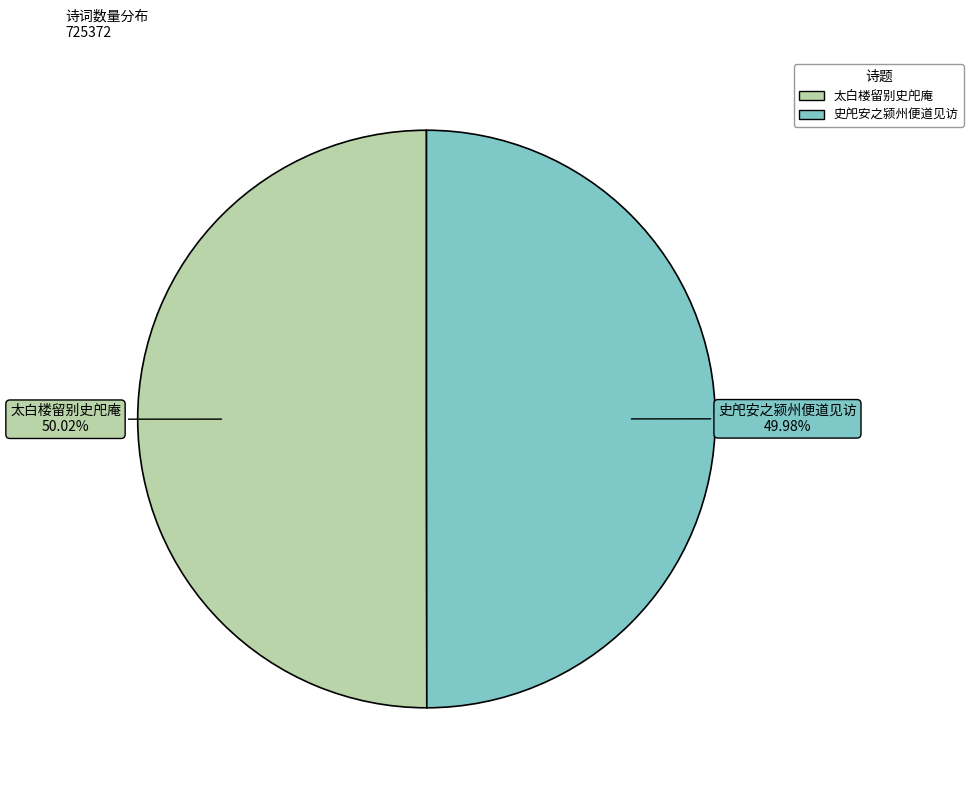

What percentage is NOT represented by 史戺安之颍州便道见访?

50.0%